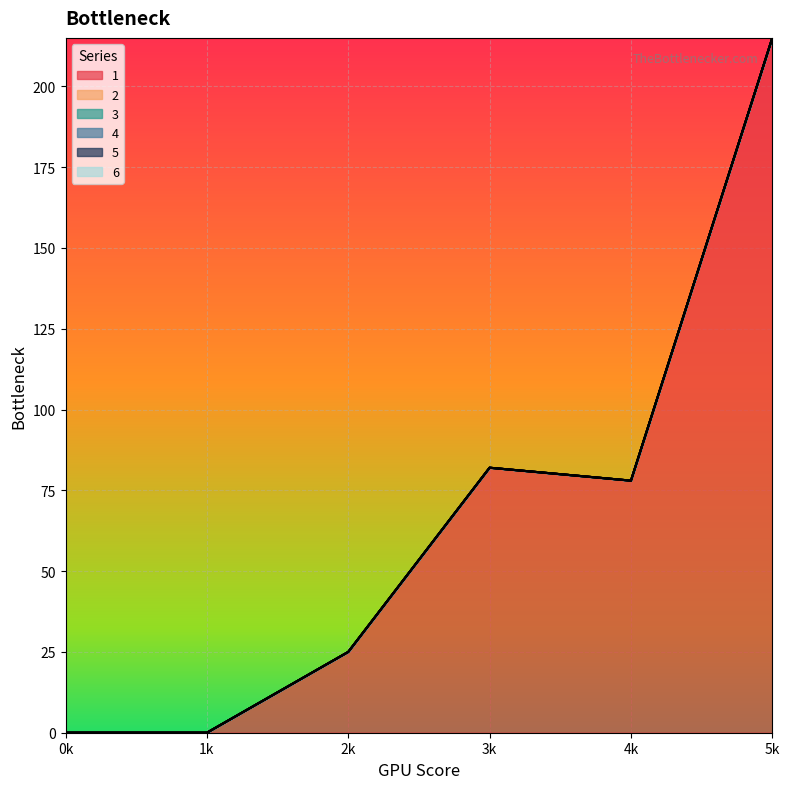

Where does the 1 series first go above 78?

3